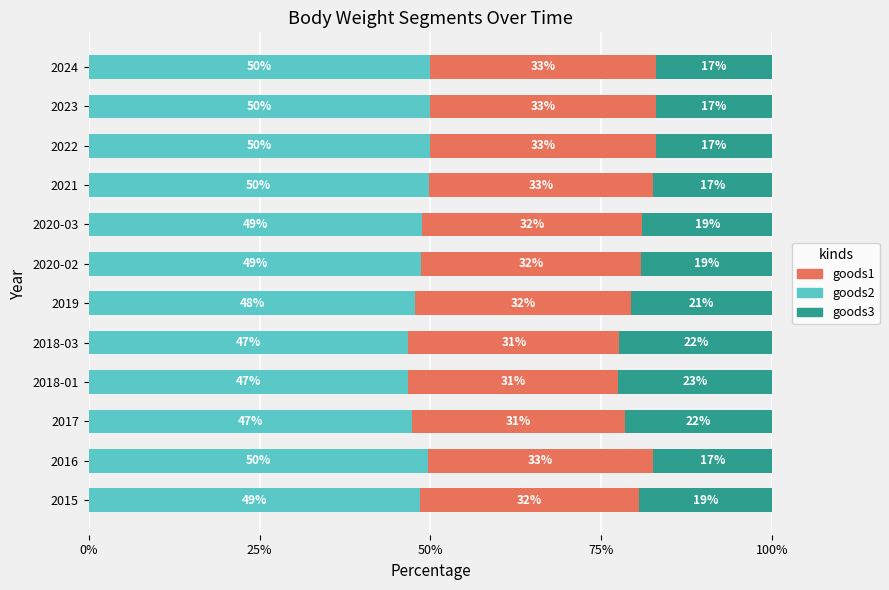

Read the goods2 value at 2022.

50.0